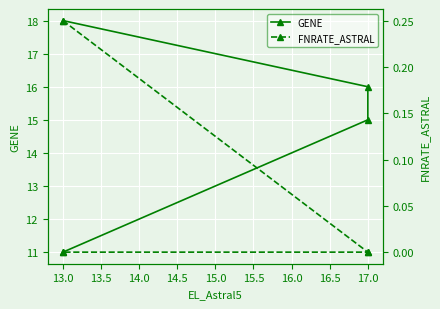

What is the label of the 2nd point from the left?

17.0